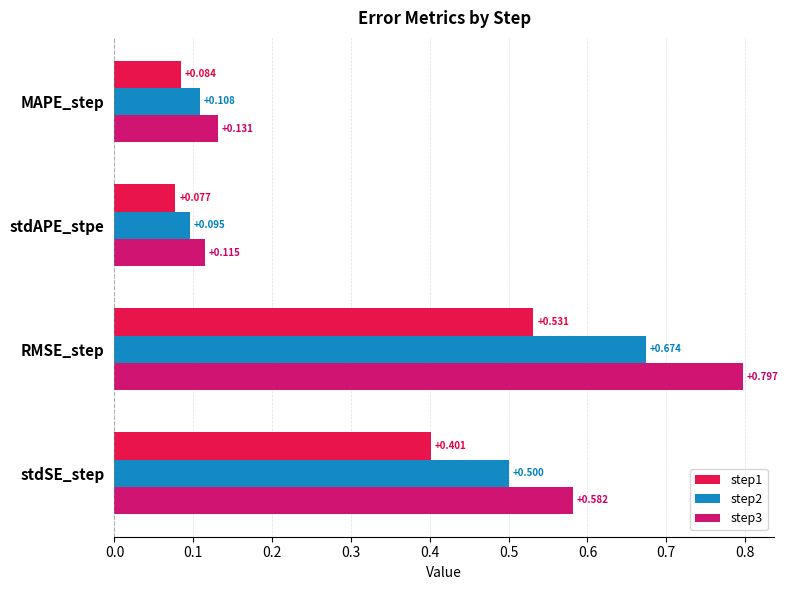

What is the highest value of the step3 series?

0.8